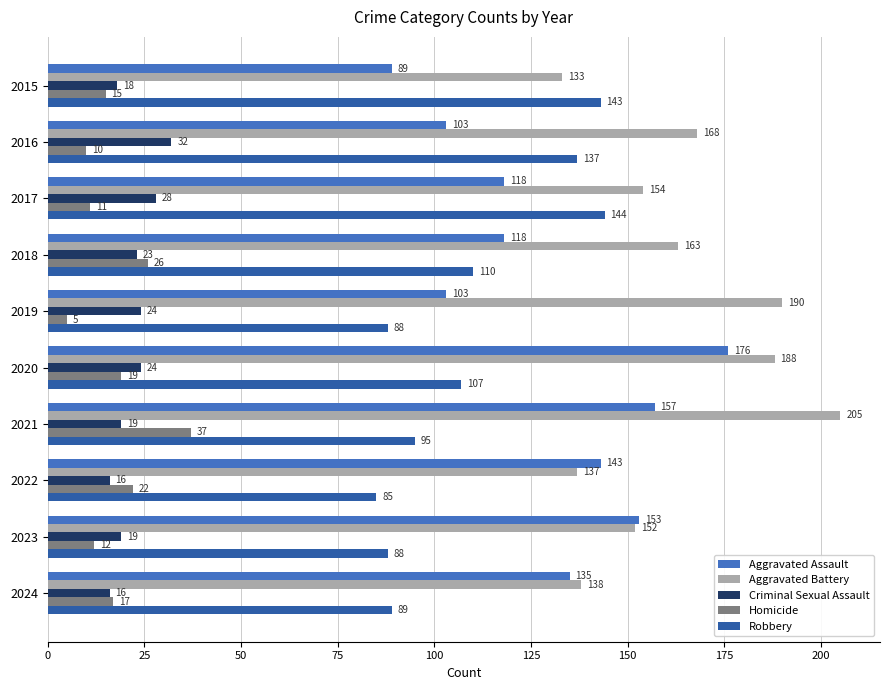

Is it true that Criminal Sexual Assault equals 5 at 2020?

False